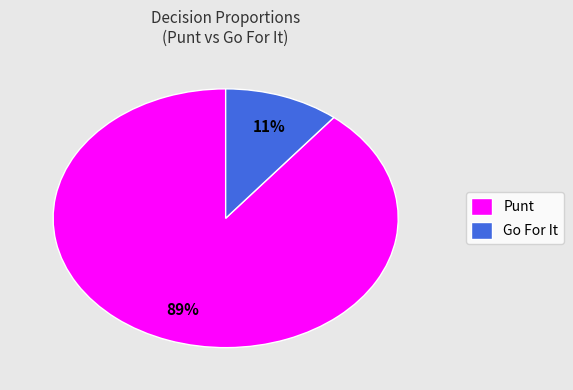

To the nearest percent, what portion does Go For It represent?

11%